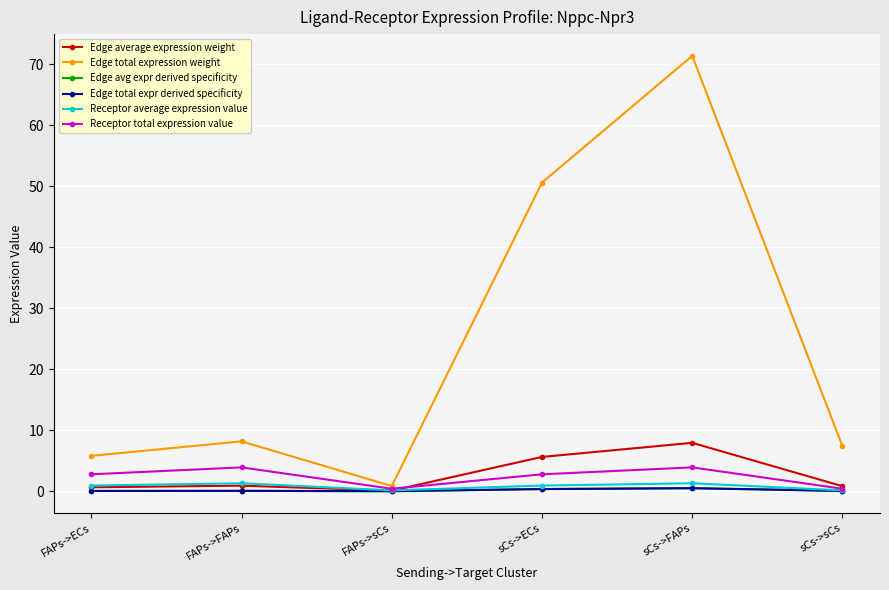

Does the chart have visible grid lines?

Yes